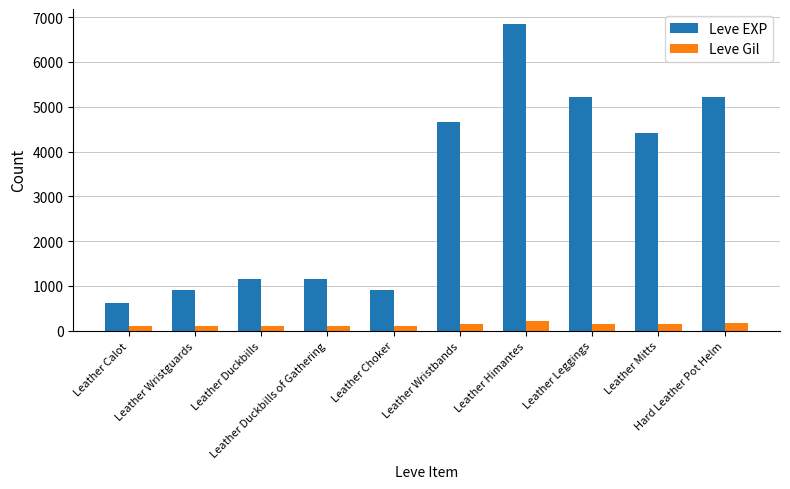

Rank the series at Leather Choker from lowest to highest value.

Leve Gil, Leve EXP